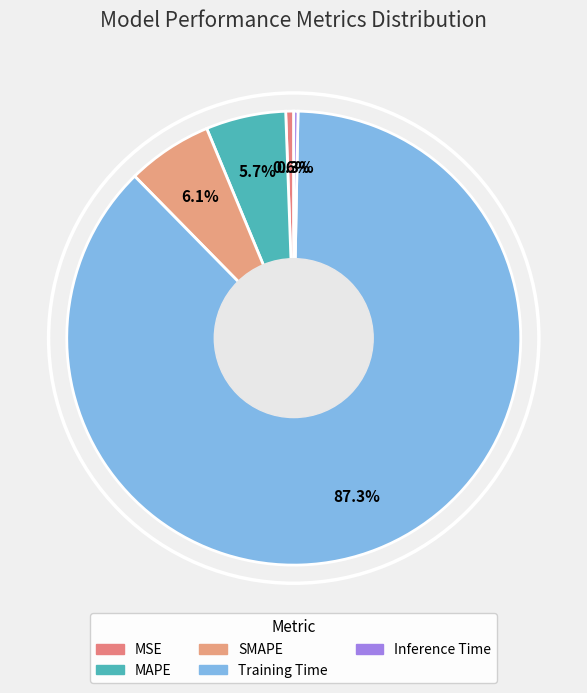

Count the number of slices in the pie.

5